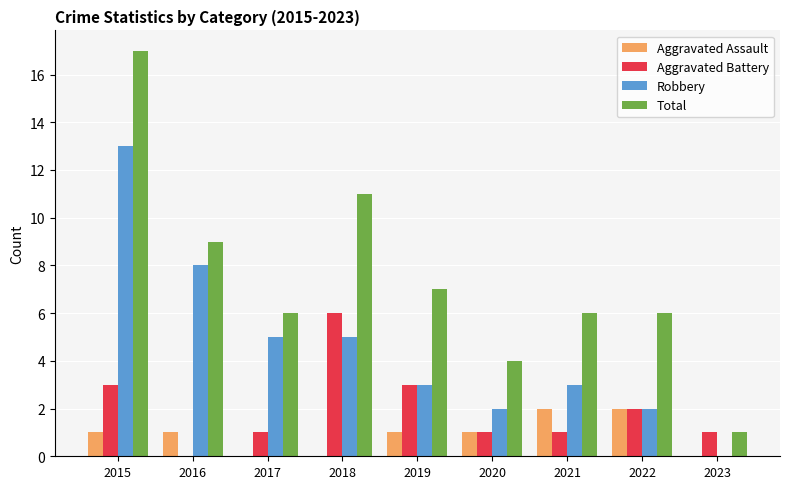

How many groups of bars are there?

9